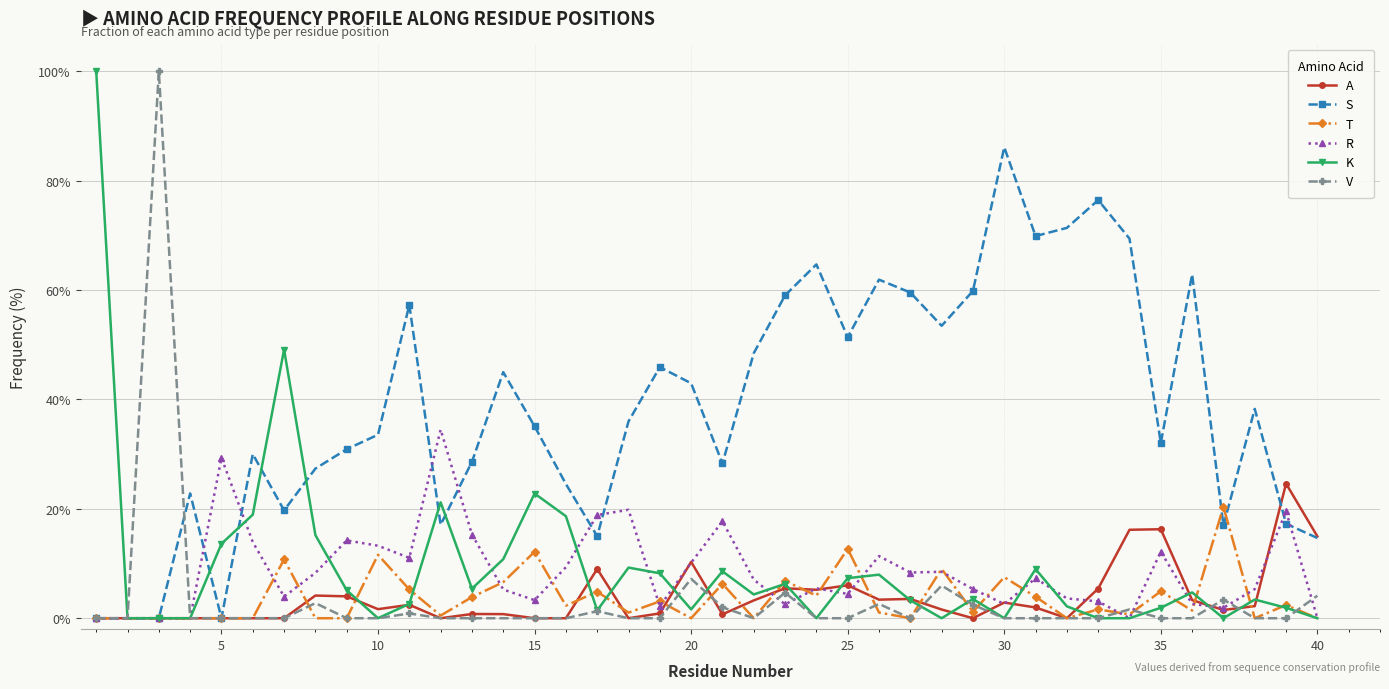

What is the difference between the second highest and minimum values in the T series?

12.7